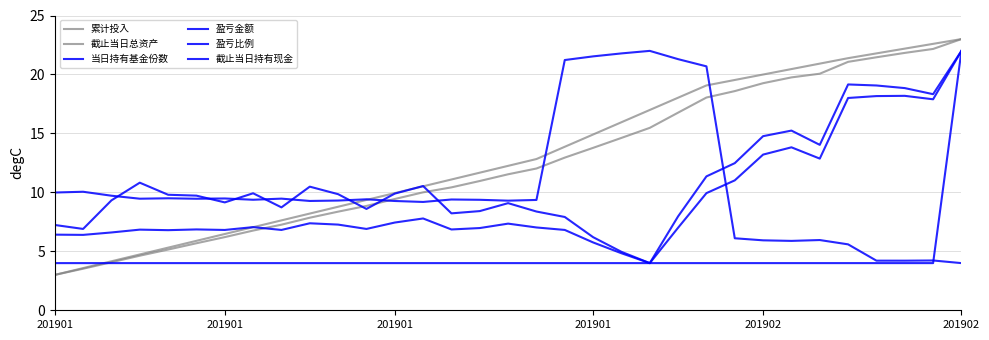

How many lines are shown in the chart?

6